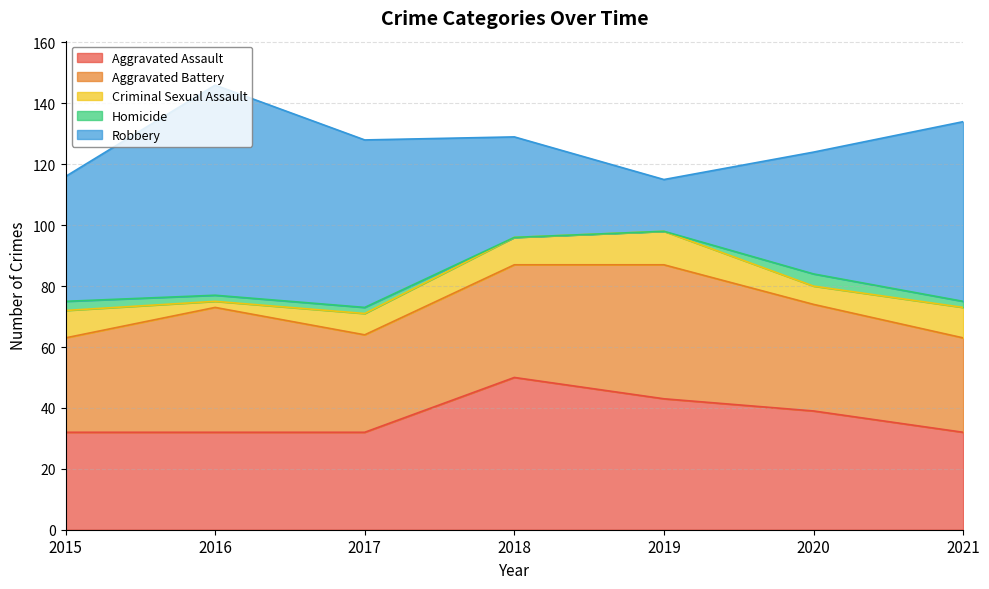

Rank the categories by Criminal Sexual Assault value from lowest to highest.

2016, 2020, 2017, 2015, 2018, 2021, 2019